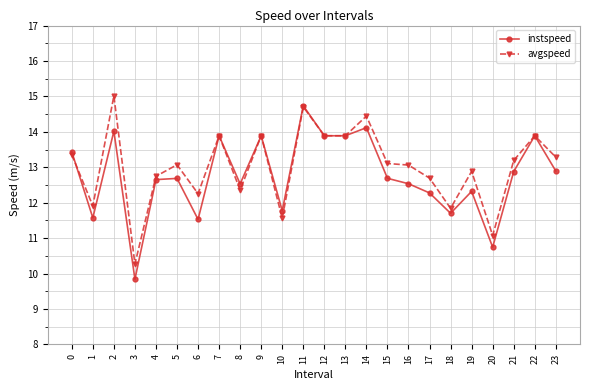

Does the chart display data point markers on the line(s)?

Yes